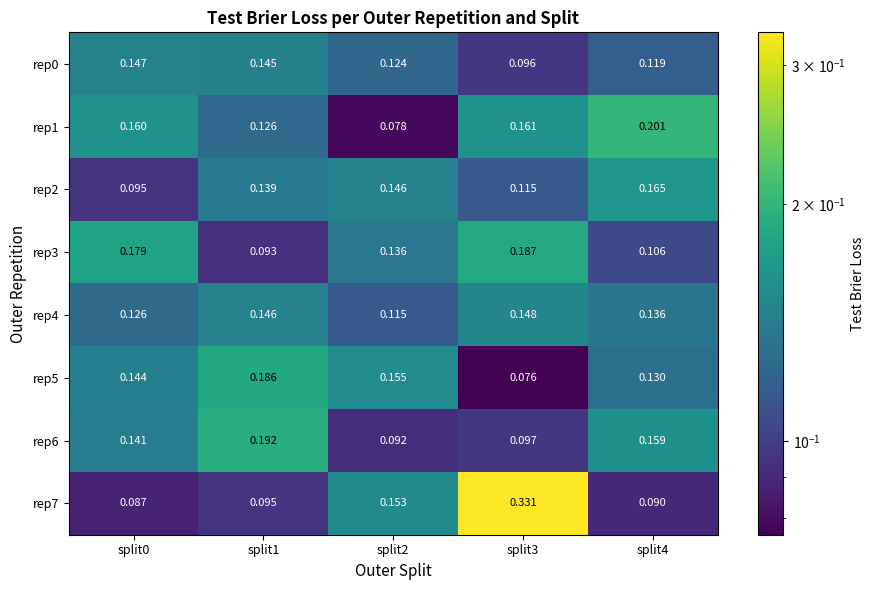

Is the value of rep6 at split1 greater than the value of rep1 at split4?

No